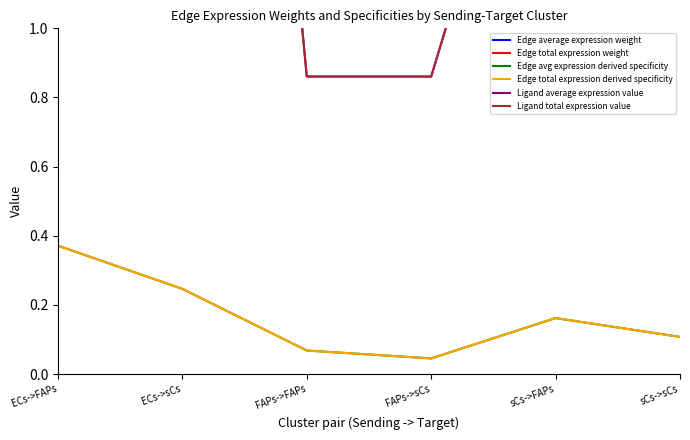

Is it true that Ligand average expression value equals 1.5 at FAPs->sCs?

False